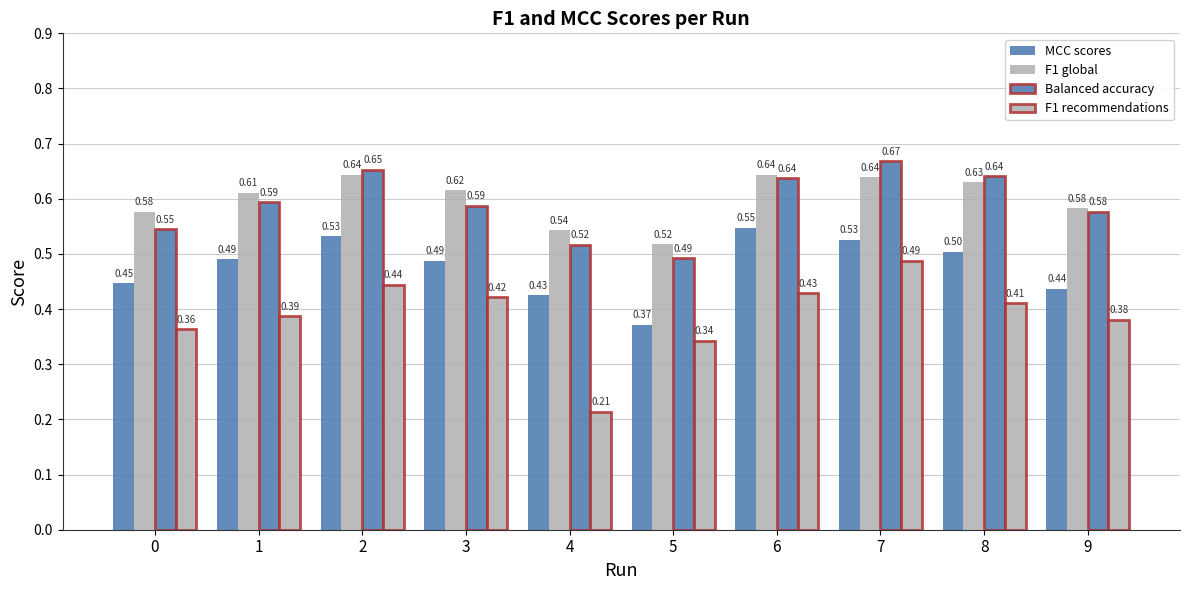

How many bars are there in total?

40